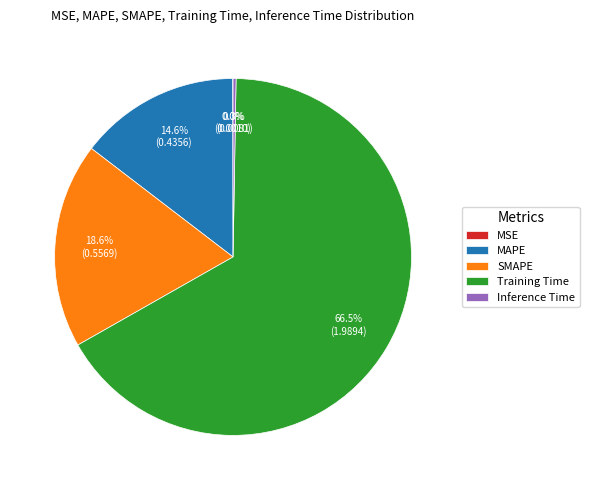

What percentage do Training Time and MAPE together represent?

81.1%